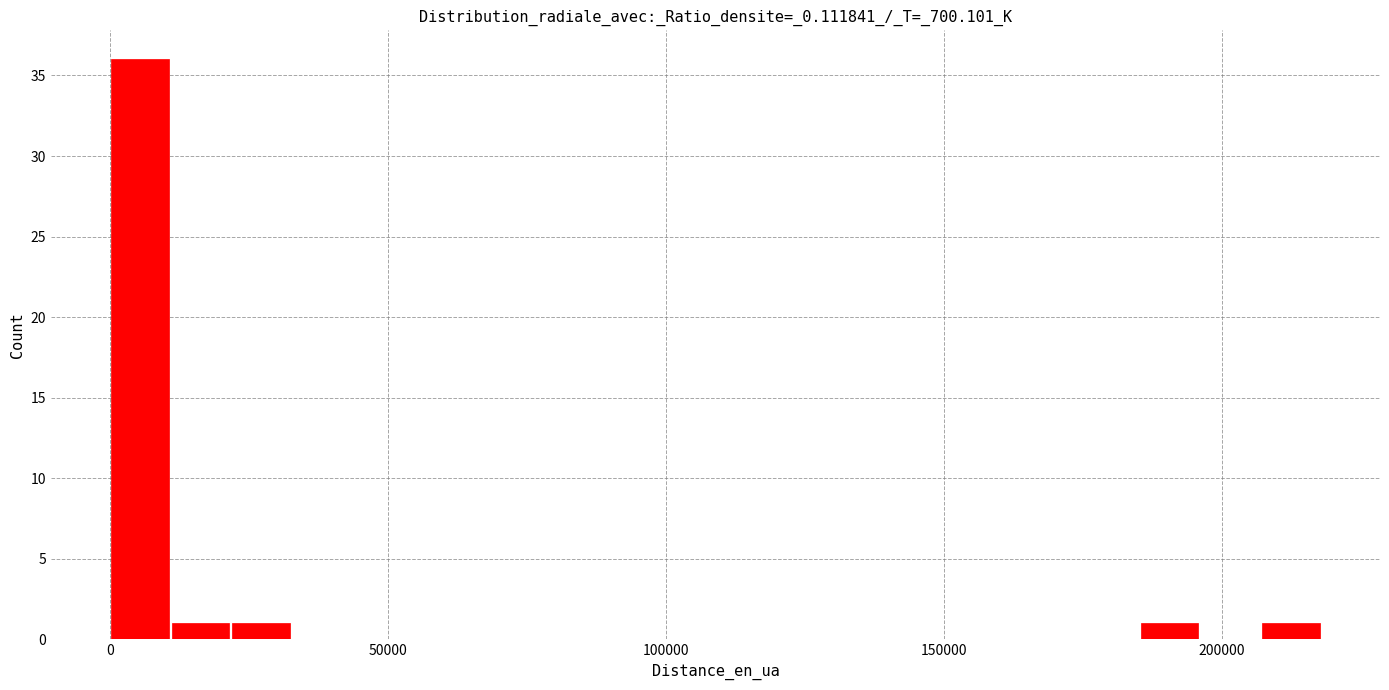

Around what value on the x-axis is the tallest bar? Give the approximate position of its centre, as read against the axis.

5000